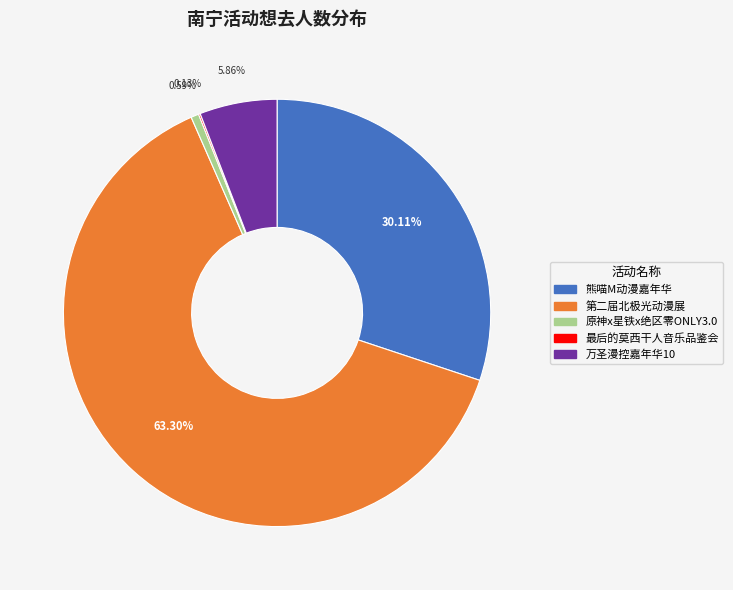

Is there a majority slice in this chart?

Yes